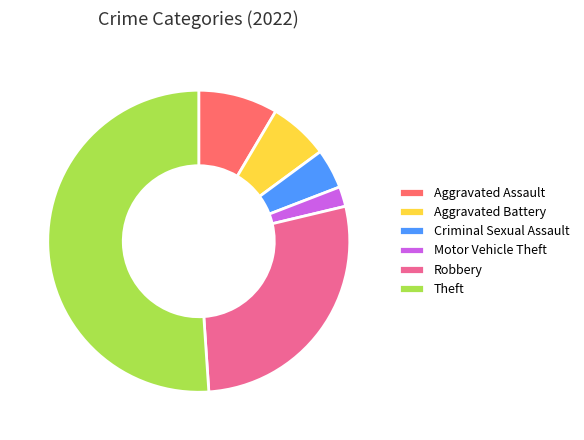

Do Aggravated Assault and Aggravated Battery together represent more than half of the pie?

No